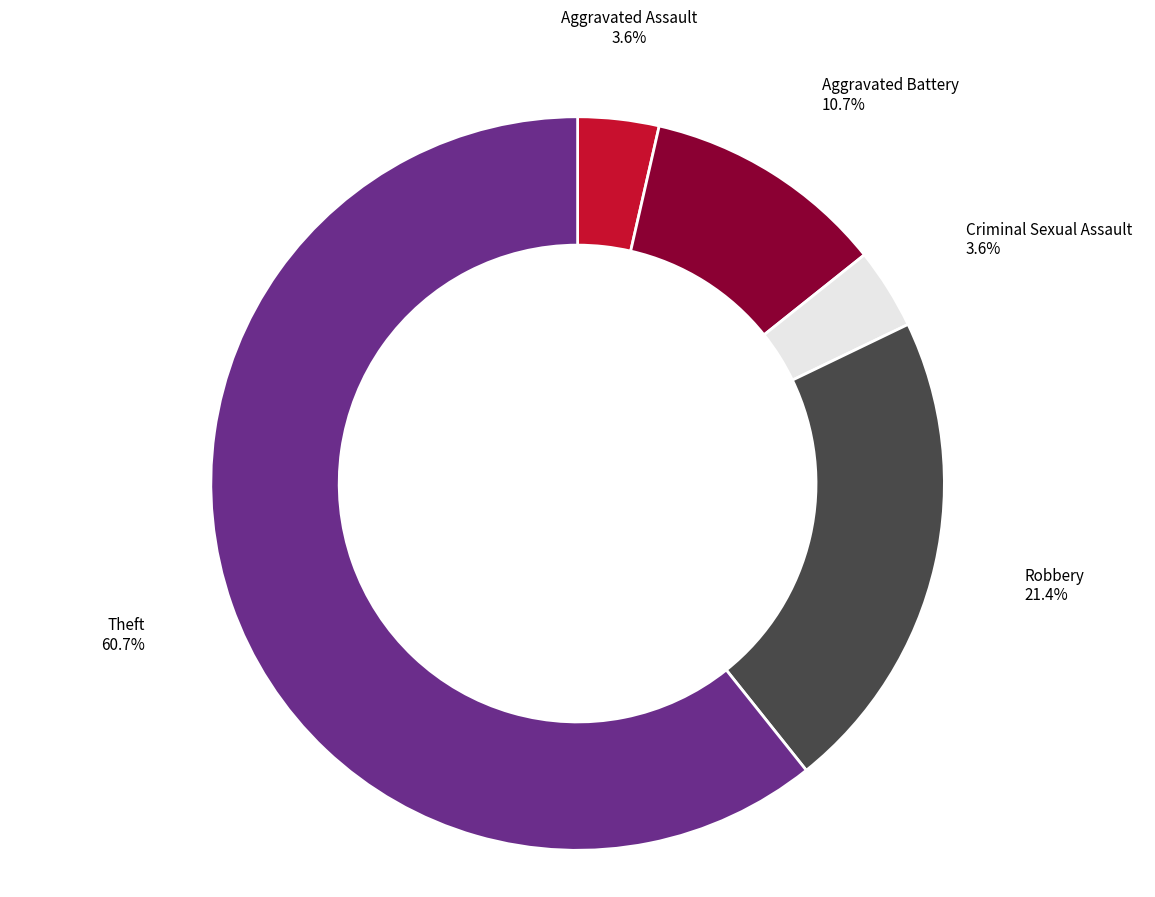

To the nearest percent, what is the difference between the largest and smallest slice percentages?

57%